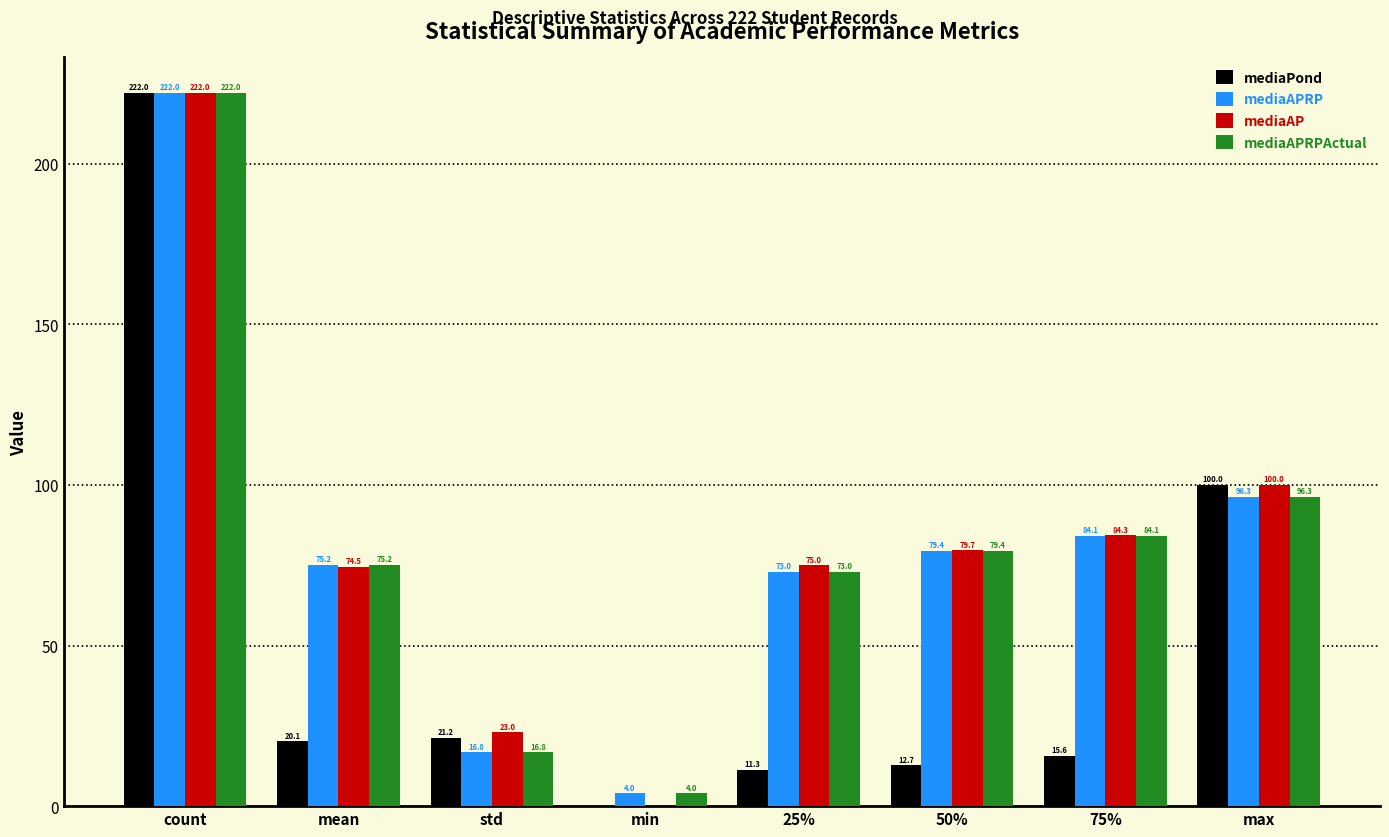

What is the greatest value displayed?

222.0